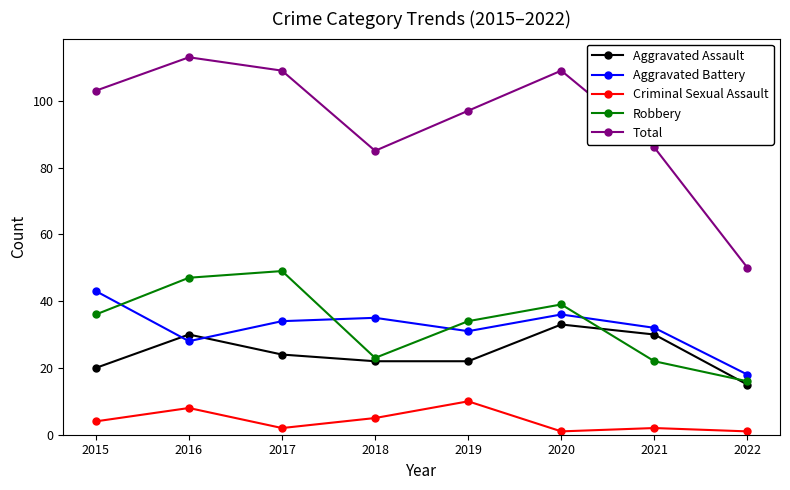

True or false: Criminal Sexual Assault has a value of 8 at 2016.

True